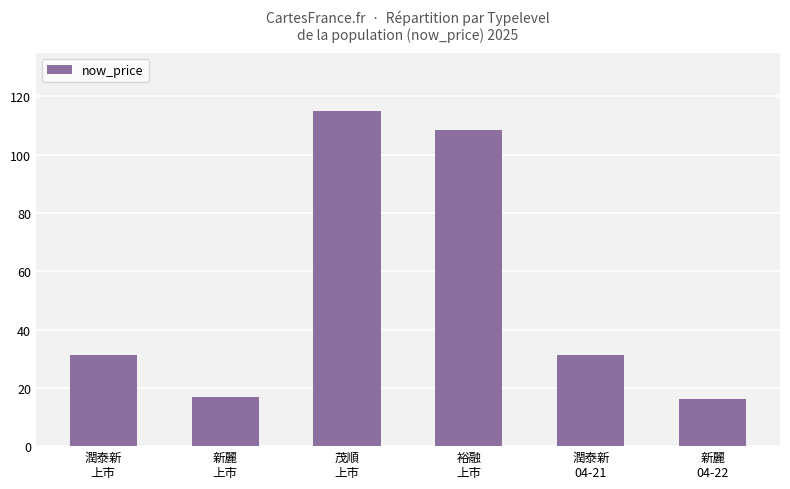

What is the difference between the second highest and second lowest values?

91.7